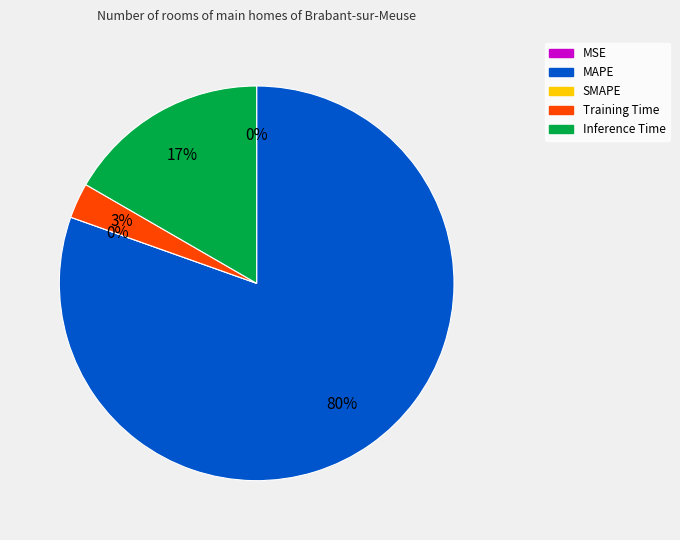

Count the number of slices in the pie.

5